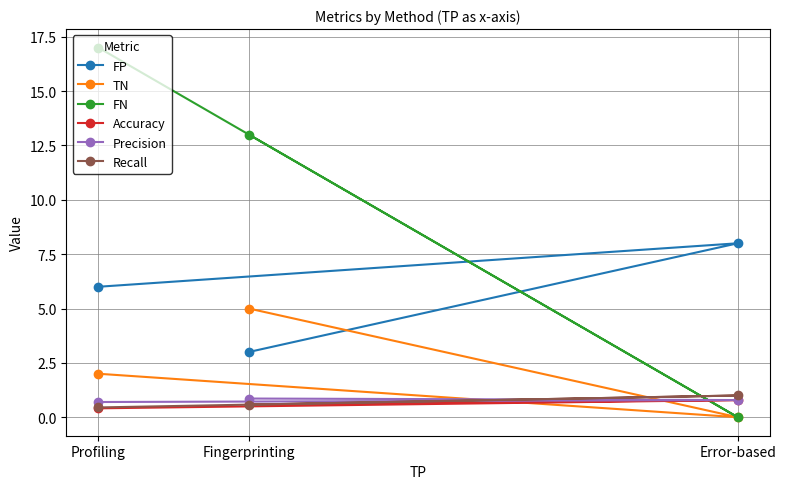

What is the difference between the TN values at Fingerprinting and Profiling?

3.0